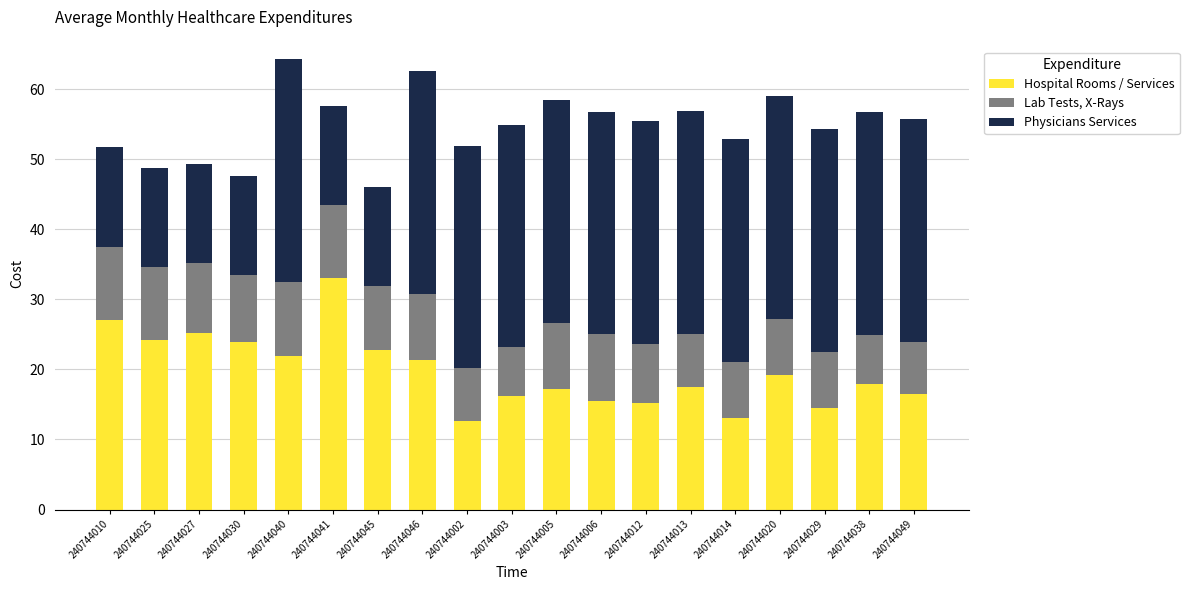

Does the chart contain stacked bars?

Yes